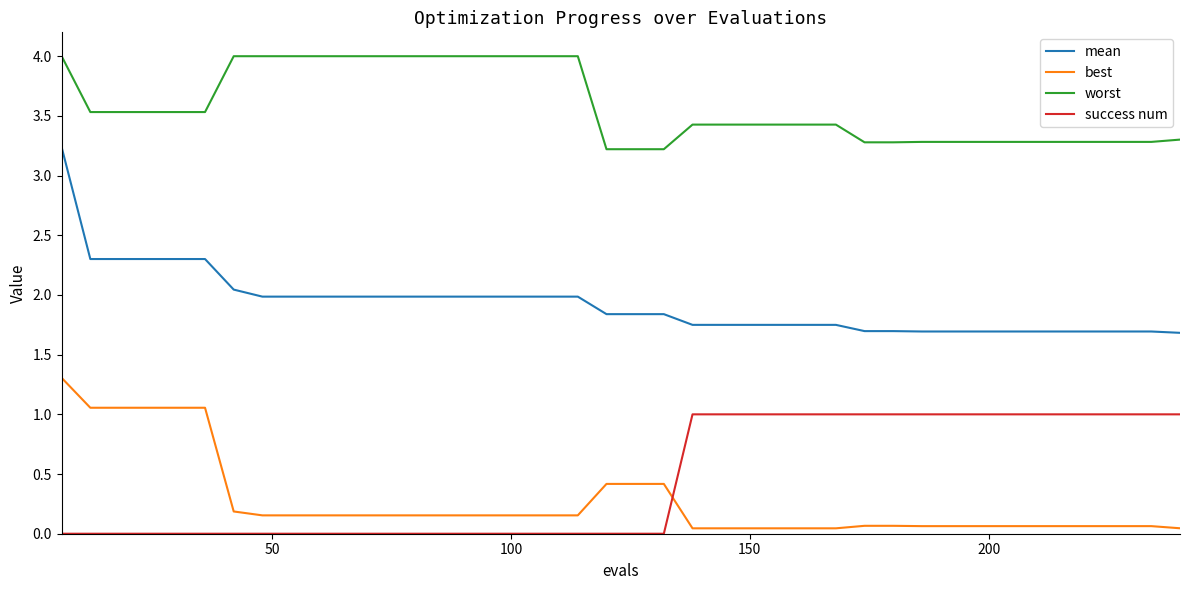

True or false: best and mean cross at least once.

False